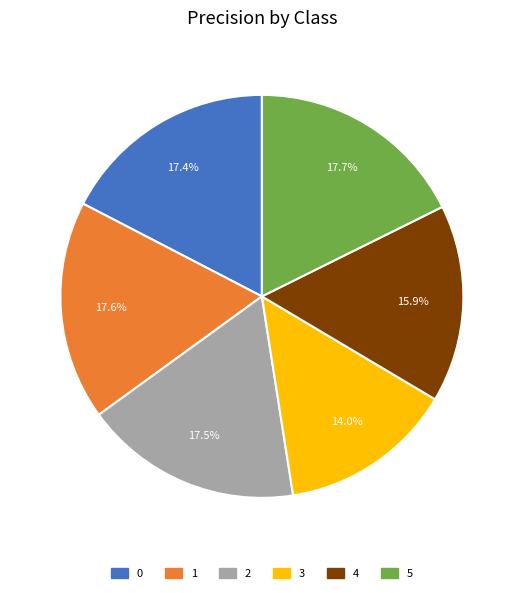

To the nearest percent, what percentage of the pie is 3?

14%